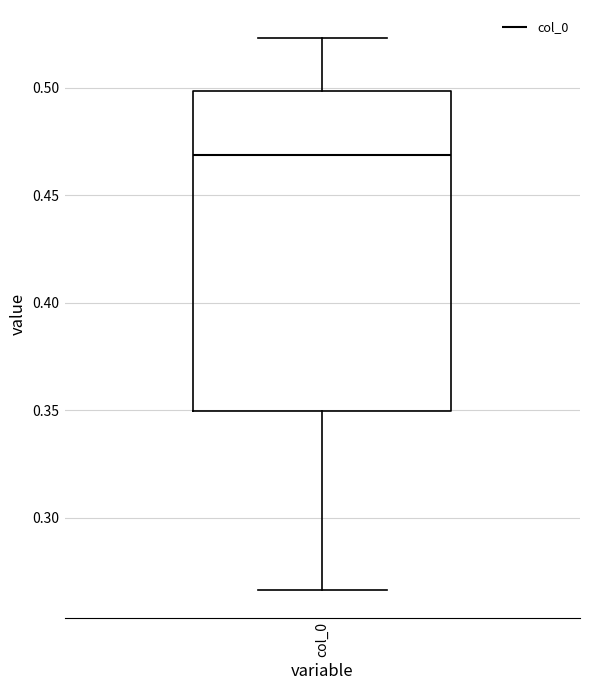

Read this box plot against the y-axis: the position of the median line, the range covered by the box, and the ends of both whiskers. The values are not printed on the chart, so give them approximately, as read against the axis.

median 0.470, box 0.350 to 0.500, whiskers 0.265 to 0.525